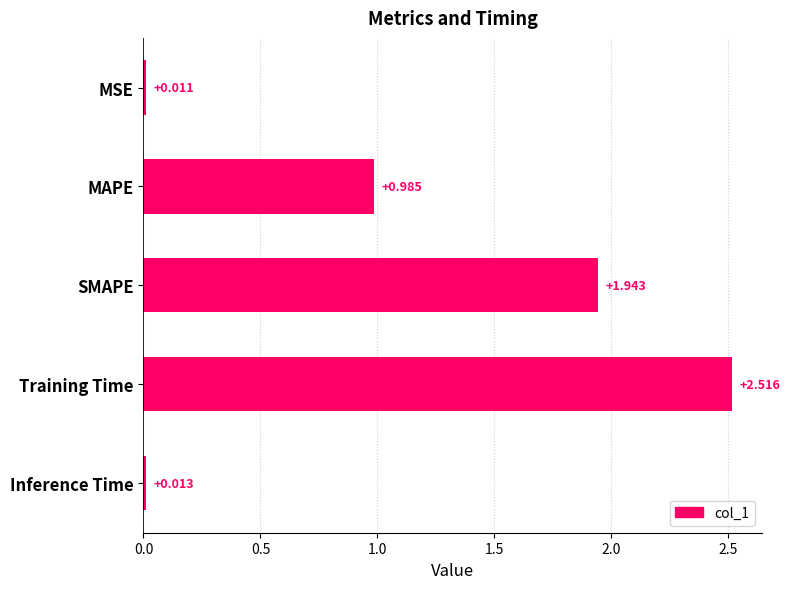

Rank the categories by value from highest to lowest.

Training Time, SMAPE, MAPE, Inference Time, MSE